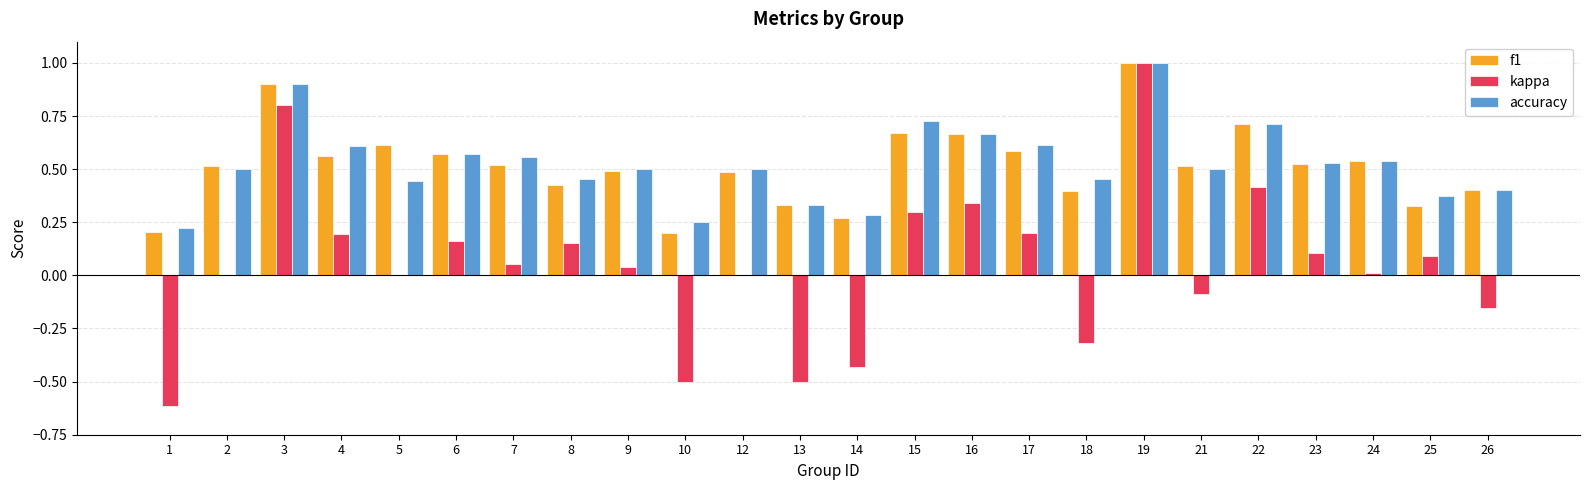

The value of f1 at 13 is 0.2. True or false?

False